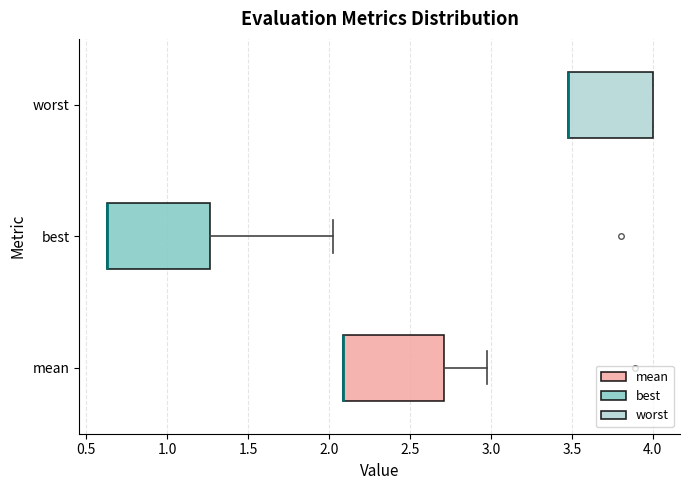

Reading bottom to top, transcribe this box plot: for each box, give where its median line is, the range the box spans, and where its two whiskers end, as read against the x-axis. The values are not printed on the chart, so give them approximately, as read against the axis.

mean: median 2.10 (drawn on the box's left edge), box 2.10 to 2.70, whiskers 2.10 to 3.00
best: median 0.65 (drawn on the box's left edge), box 0.65 to 1.25, whiskers 0.65 to 2.00
worst: median 3.50 (drawn on the box's left edge), box 3.50 to 4.00, whiskers 3.50 to 4.00